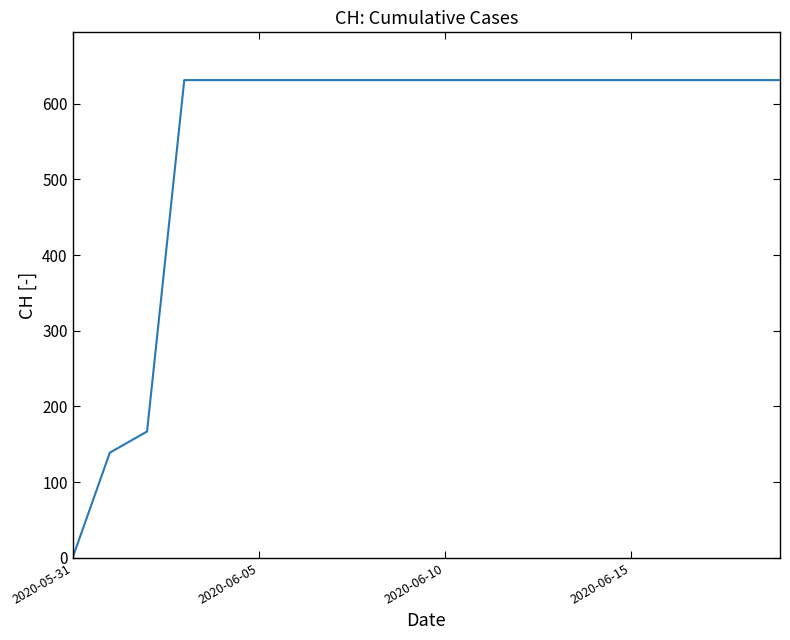

Reading left to right, extract all data points from this chart.

0	139	167	631	631	631	631	631	631	631	631	631	631	631	631	631	631	631	631	631